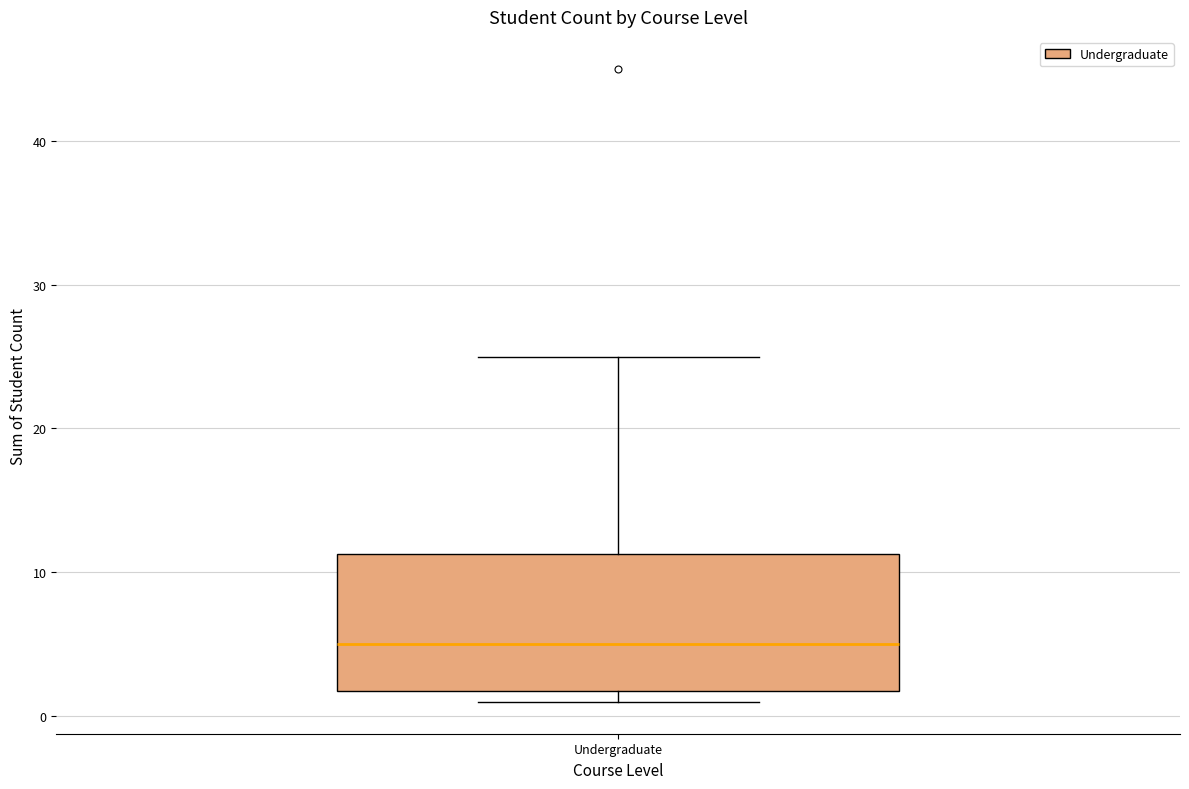

Transcribe this box plot: give where the median line is, the range the box spans, and where the two whiskers end, as read against the y-axis. The values are not printed on the chart, so give them approximately, as read against the axis.

median 5, box 2 to 11, whiskers 1 to 25